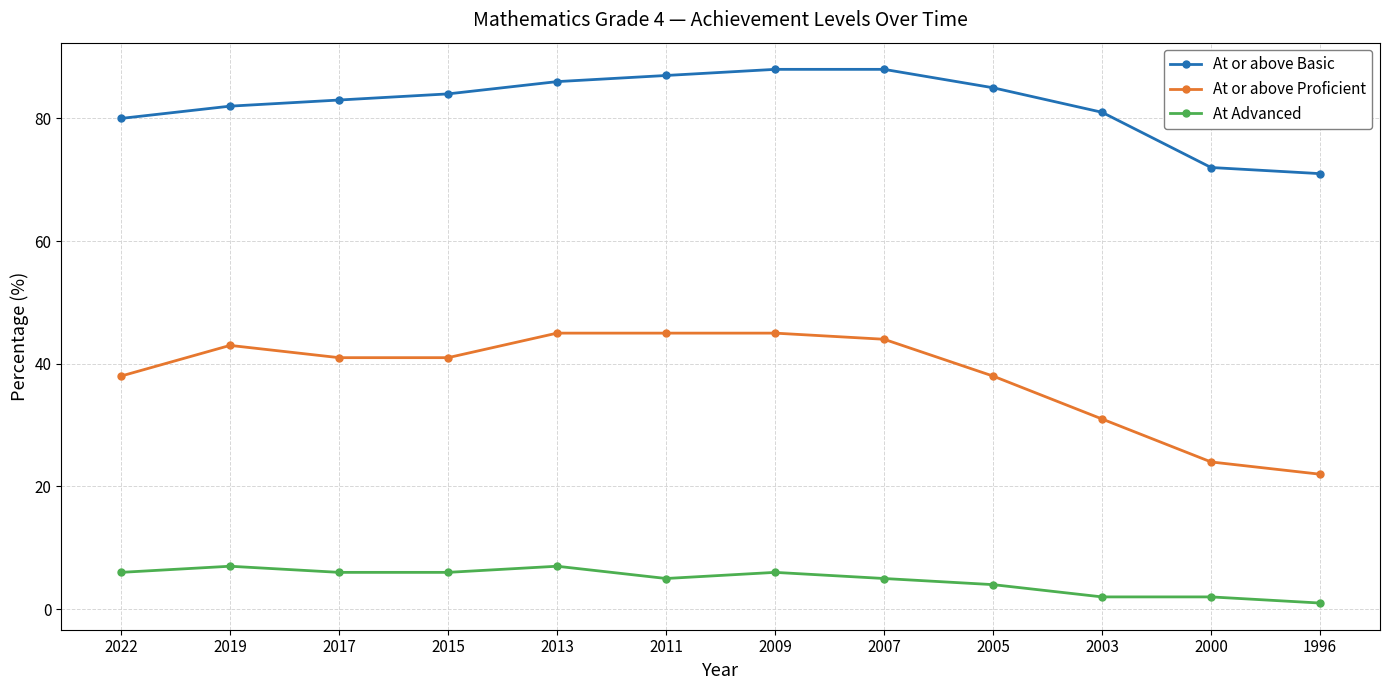

At which label is At or above Proficient closest to 33?

2003